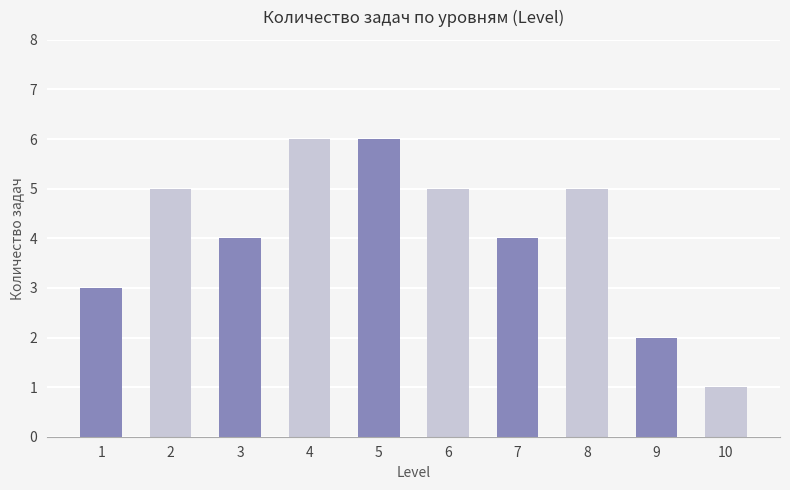

Are the bars horizontal?

No